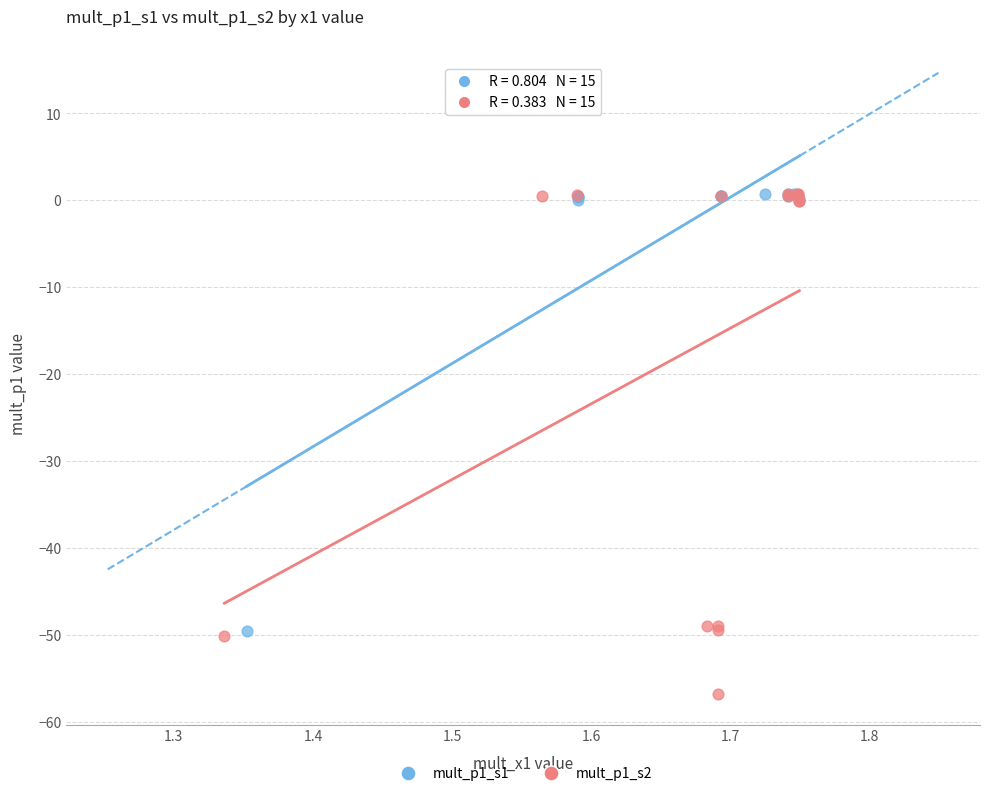

Which series contains the lowest Y value?

mult_p1_s2